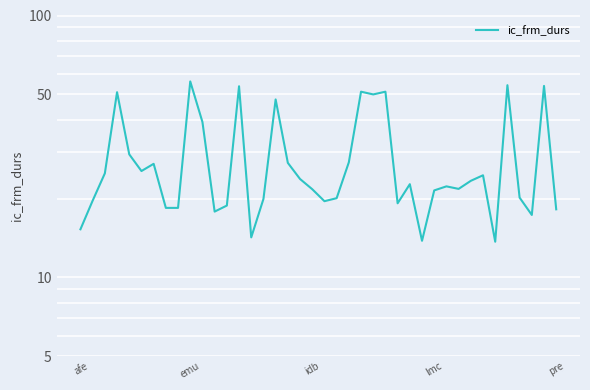

Which has a higher value, 32 or 6?

6